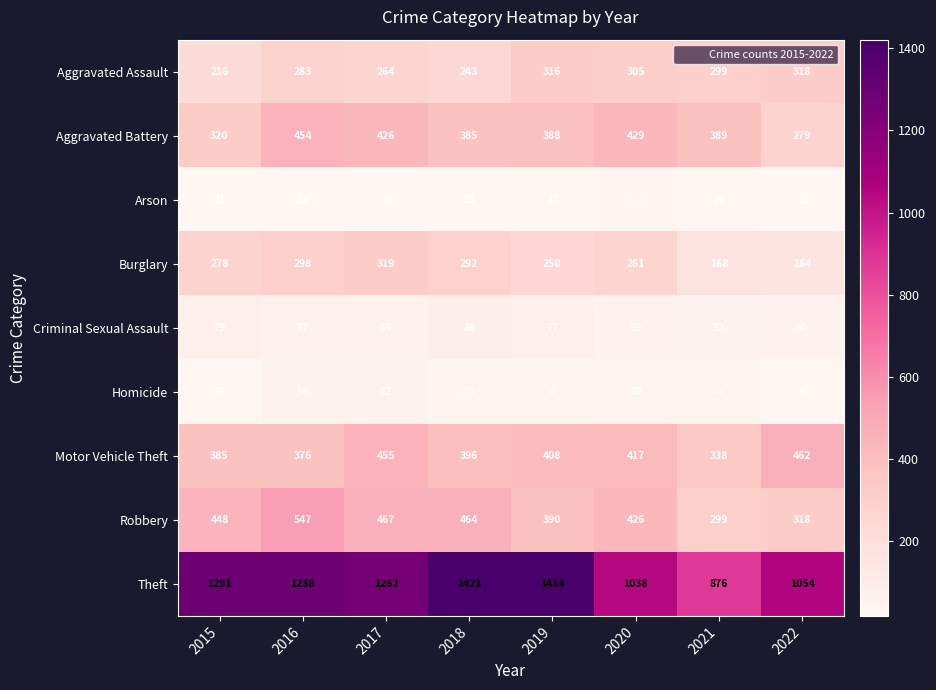

The Theft series shows 1291 at 2015. True or false?

True